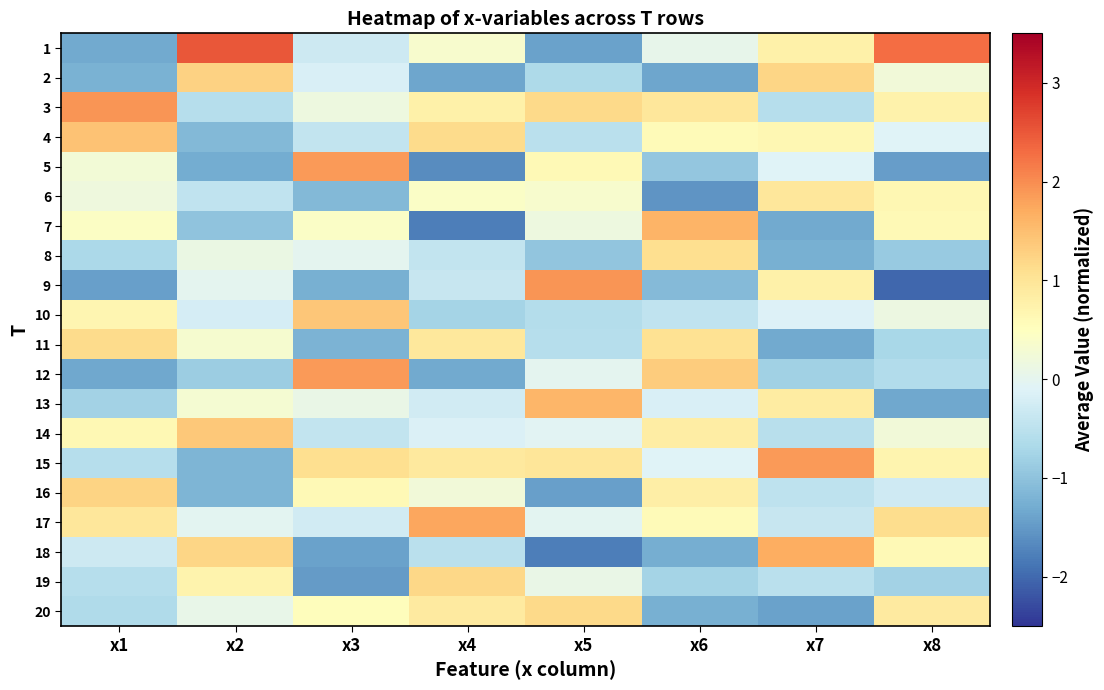

Which series has the largest total across all categories?

3